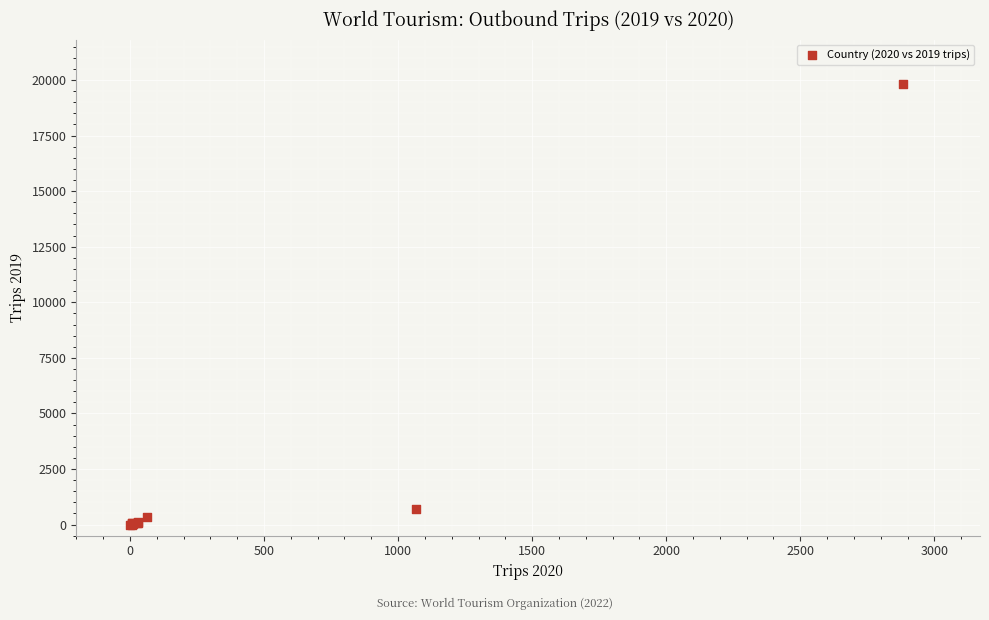

What Y value in the scatter plot is closest to 9919?

698